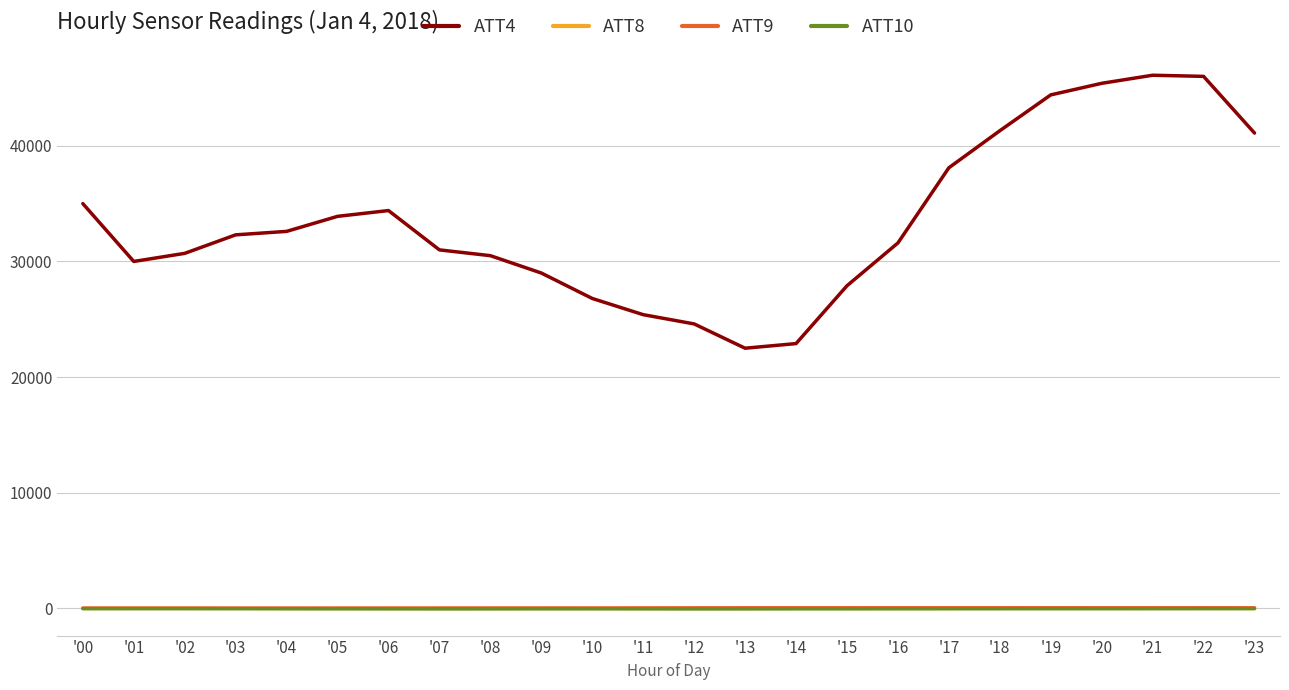

Which series has the largest total across all categories?

ATT4